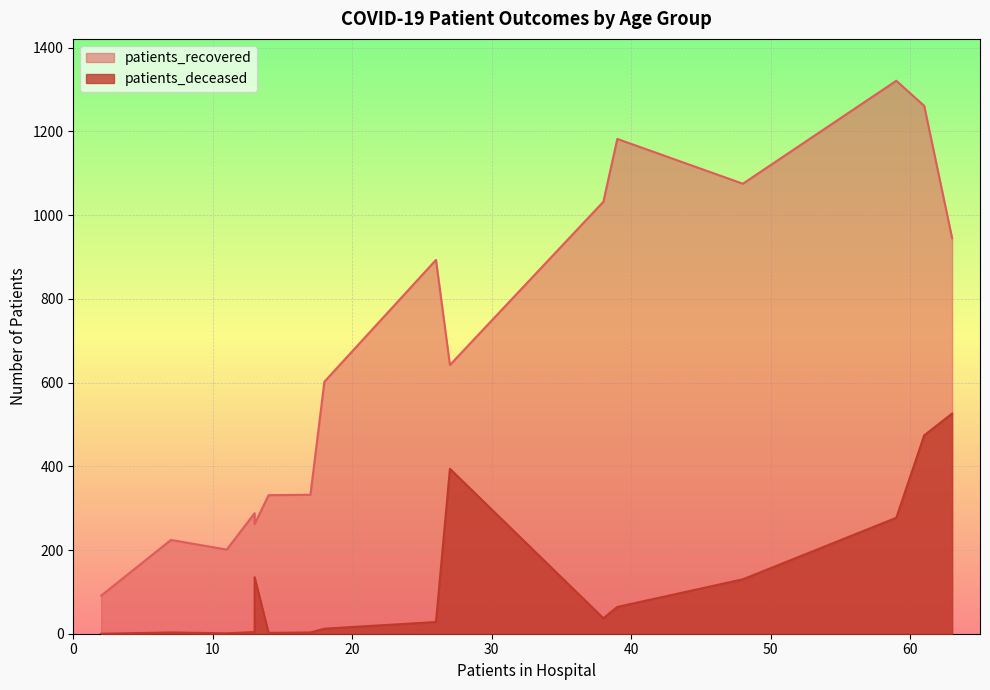

How many data points does each series have?

16